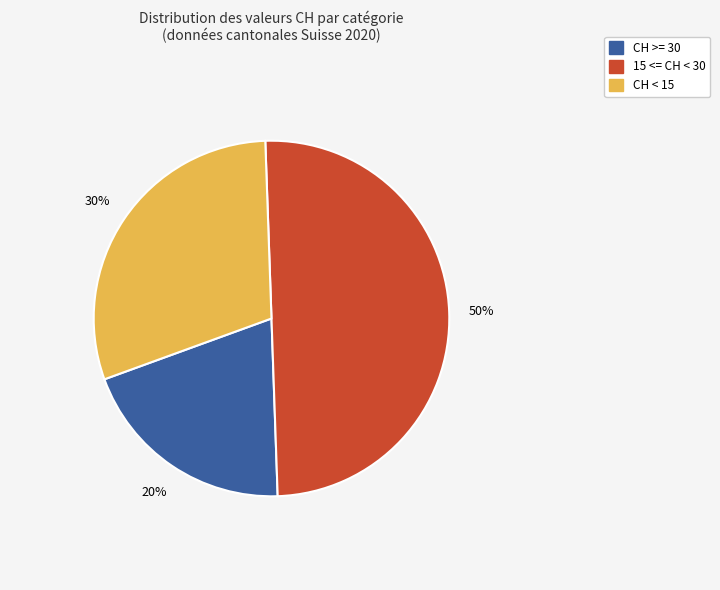

To the nearest percent, what is the difference between the largest and smallest slice percentages?

30%